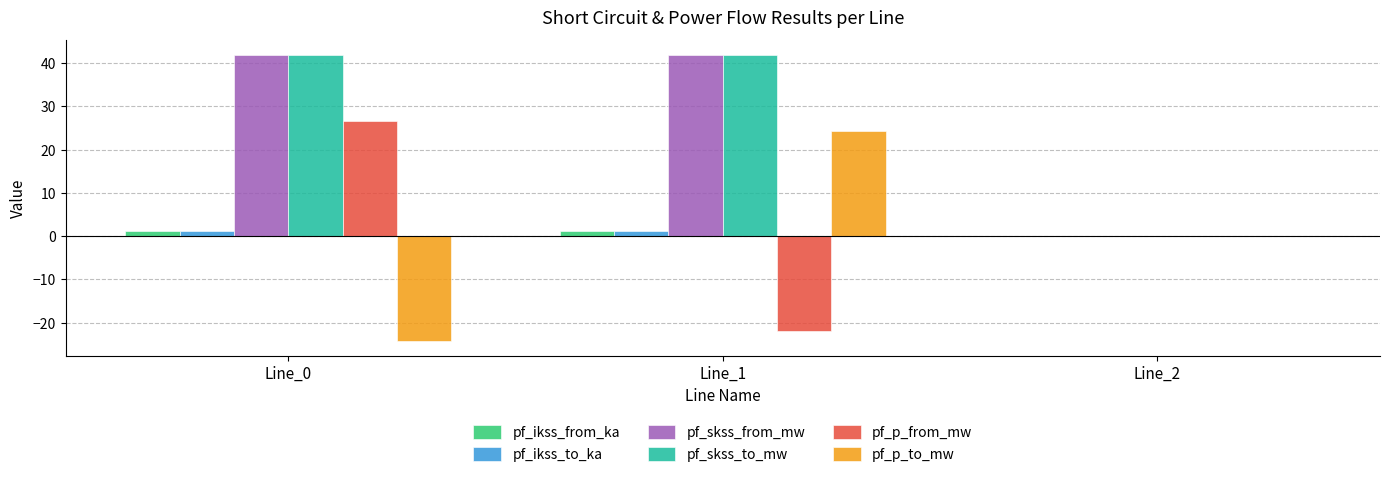

How many values in pf_skss_to_mw are above zero?

2